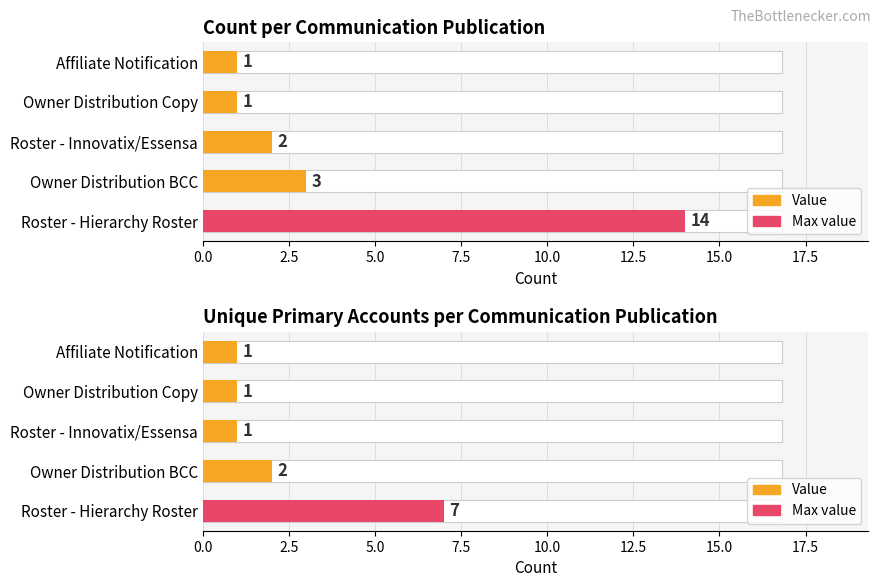

Is it true that Unique Accounts equals 3 at Owner Distribution BCC?

False